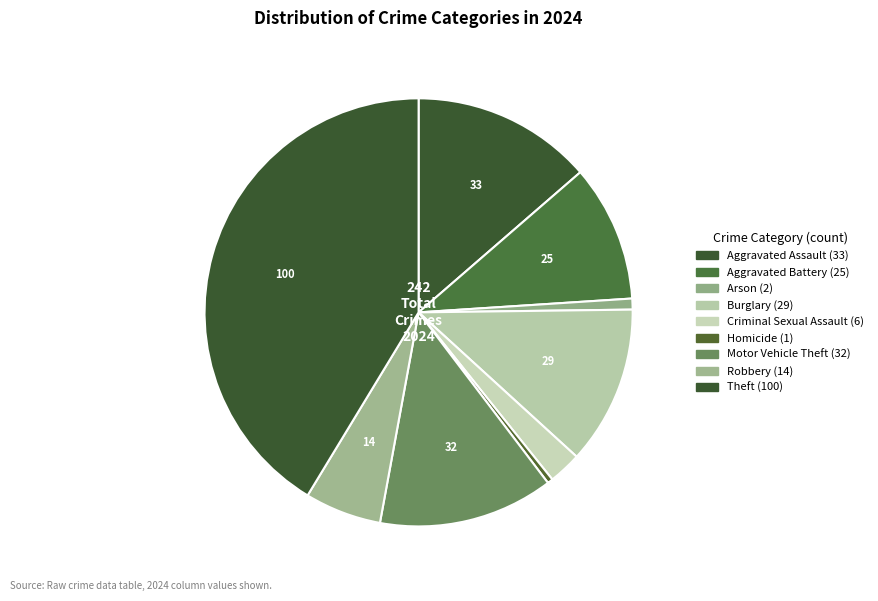

How many segments does this pie chart have?

9